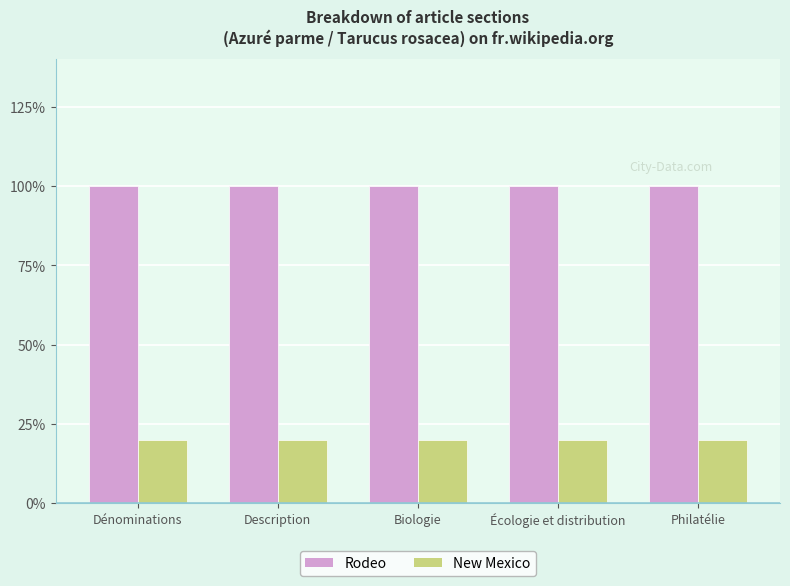

Which series has the largest total across all categories?

Rodeo